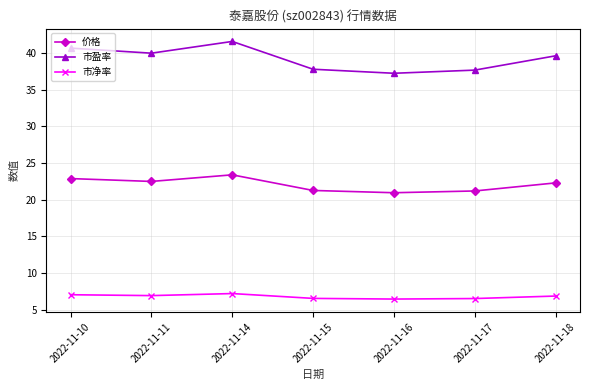

True or false: 市盈率 has more than 1 interior local peaks.

False